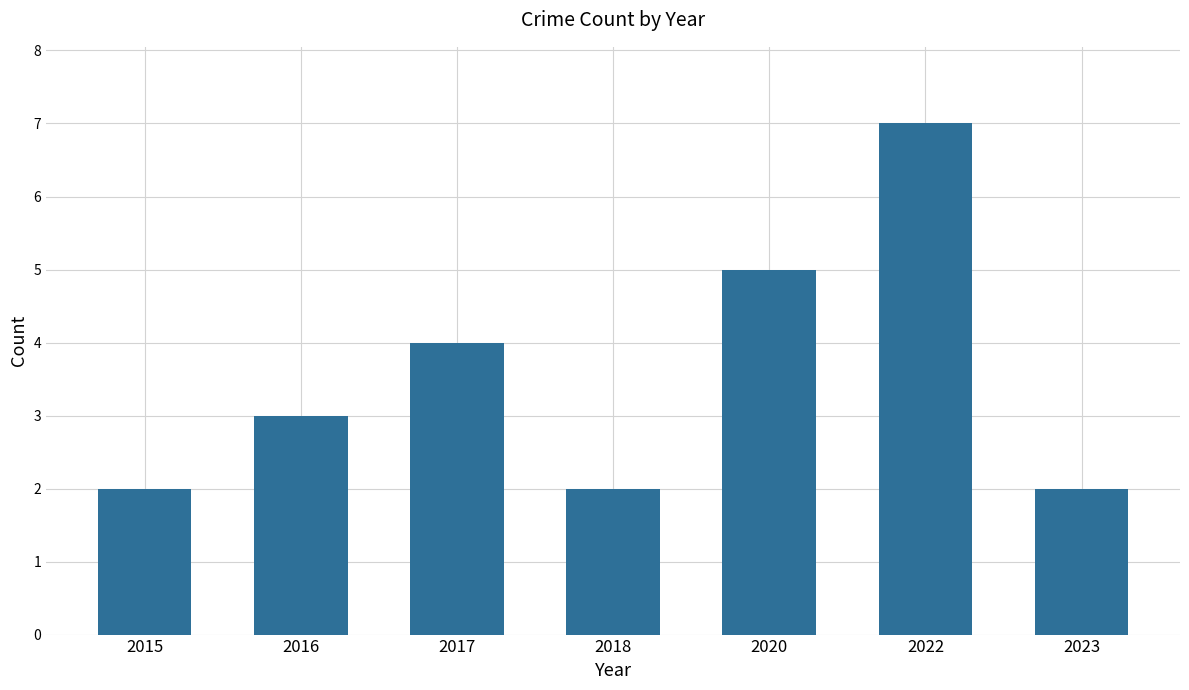

Count the values in the range 2 to 5.

6